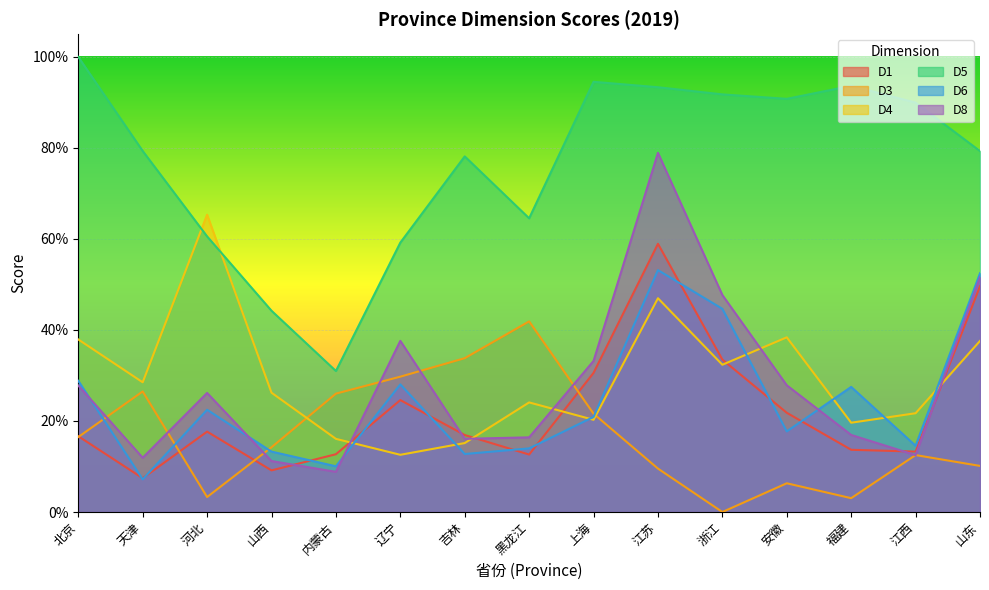

How many distinct data groups are displayed?

6